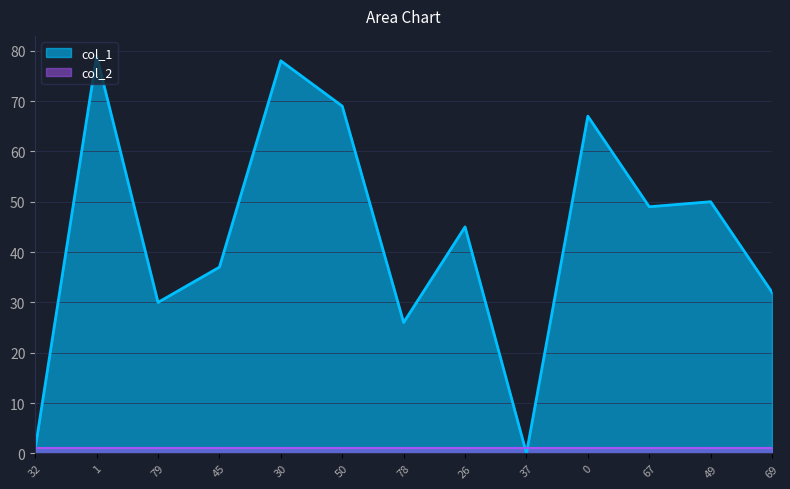

How many values are below 45?

6